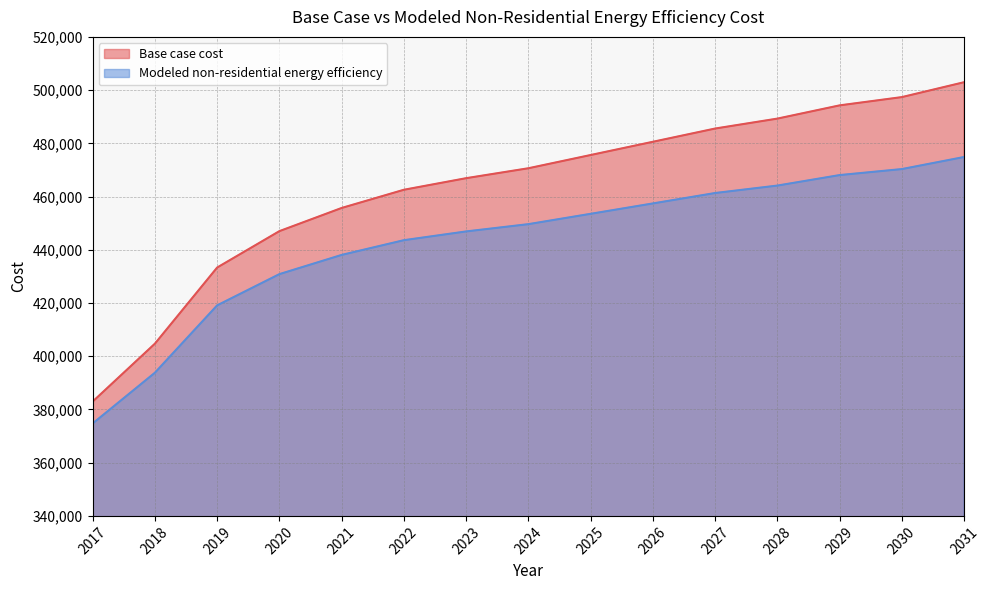

Reading left to right, list all the values displayed in this chart.

Base case cost: 382956.4	404720.8	433325.4	447005.9	455711.7	462551.9	466904.8	470635.8	475610.6	480585.3	485560.0	489291.1	494265.8	497375.0	502971.5
Modeled non-residential energy efficiency: 374729.5	393795.8	419112.6	430848.6	438068.9	443606.1	446893.3	449629.7	453514.9	457415.3	461330.5	464127.0	468070.8	470328.6	474866.3